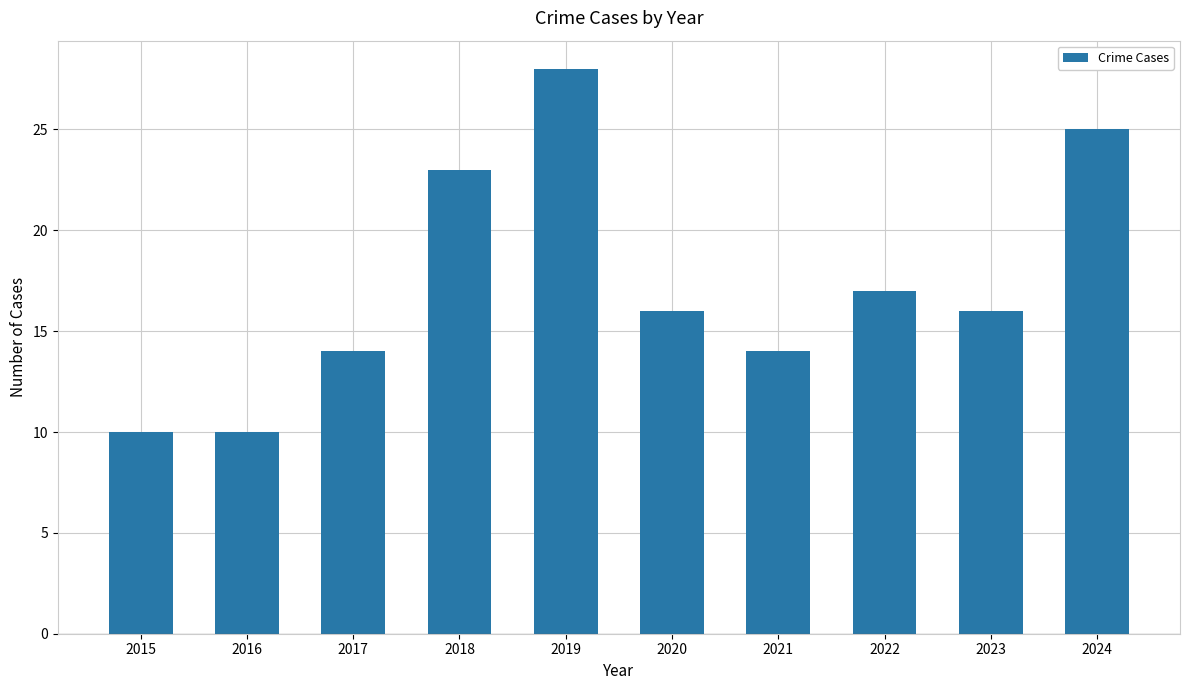

What is the sum of the values at 2023 and 2020?

32